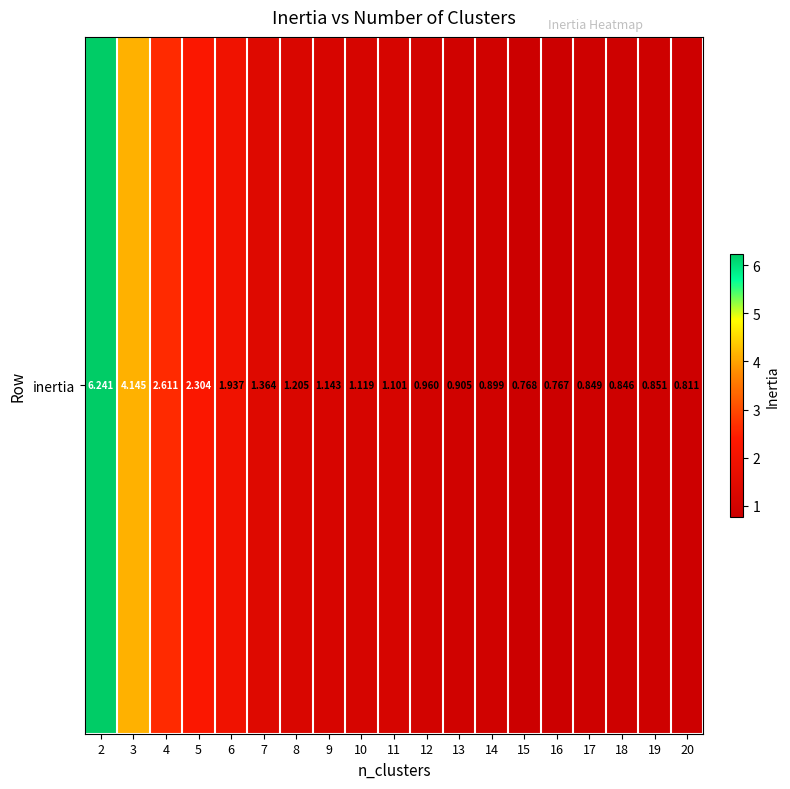

How many series are shown in this chart?

1